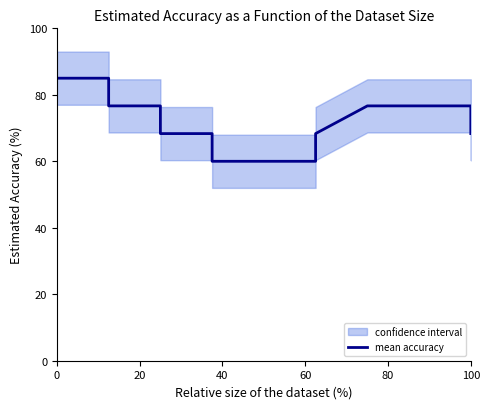

Does the chart display data point markers on the line(s)?

No